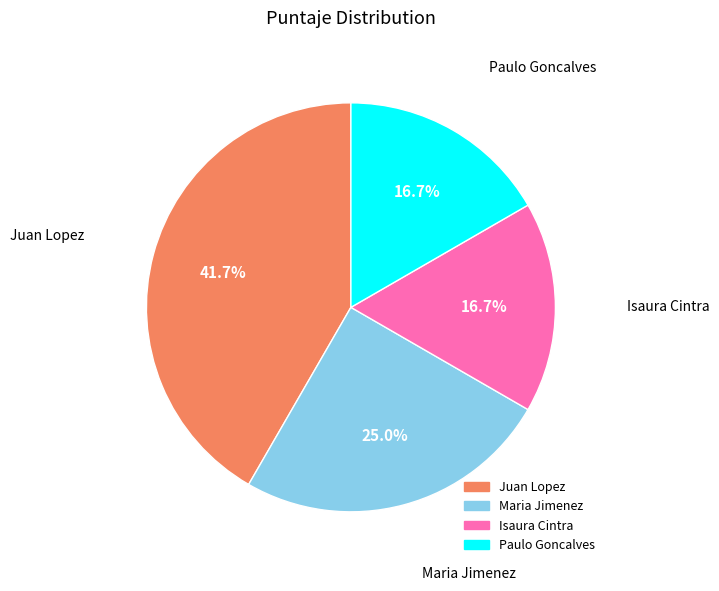

To the nearest percent, what is the difference between the Juan Lopez and Isaura Cintra slice percentages?

25%